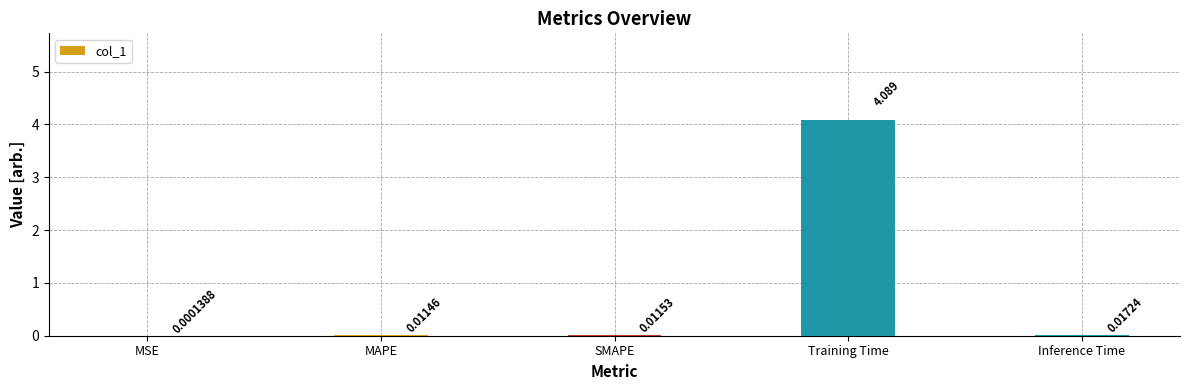

Which has a higher value, Inference Time or MAPE?

Inference Time